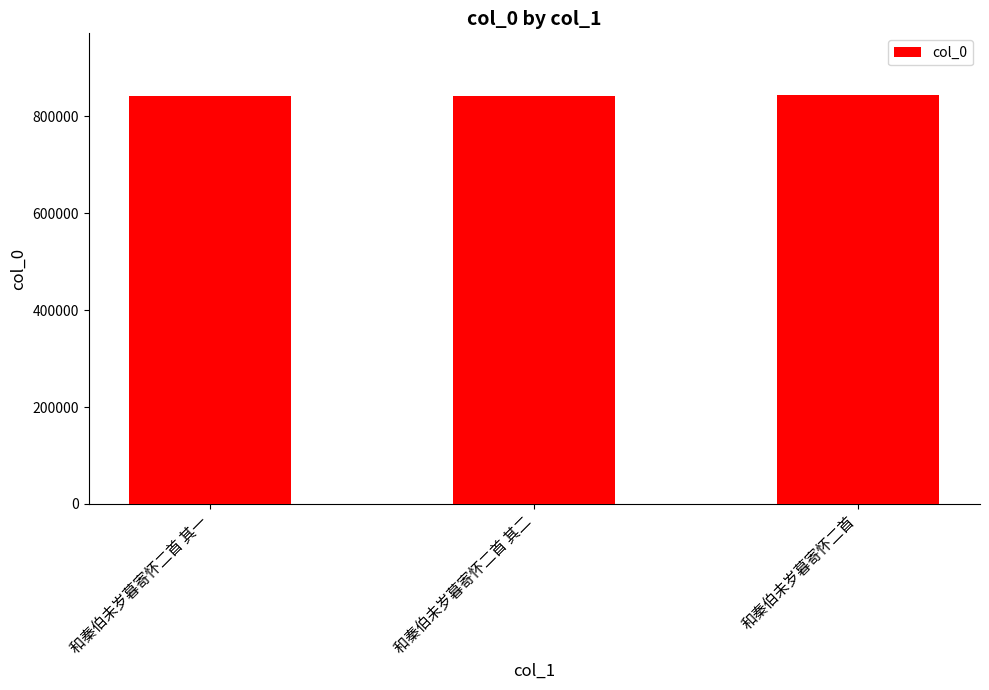

What is the average value?

843302